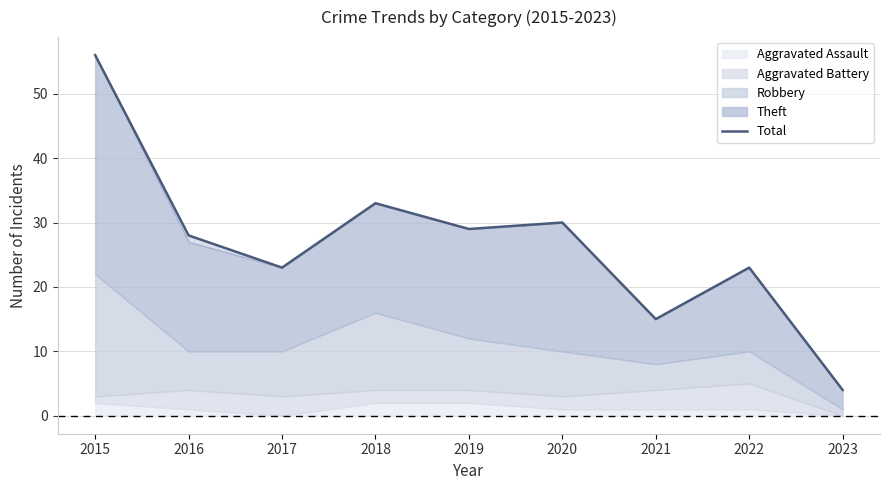

What is the change in value from 2015 to 2020?

-26